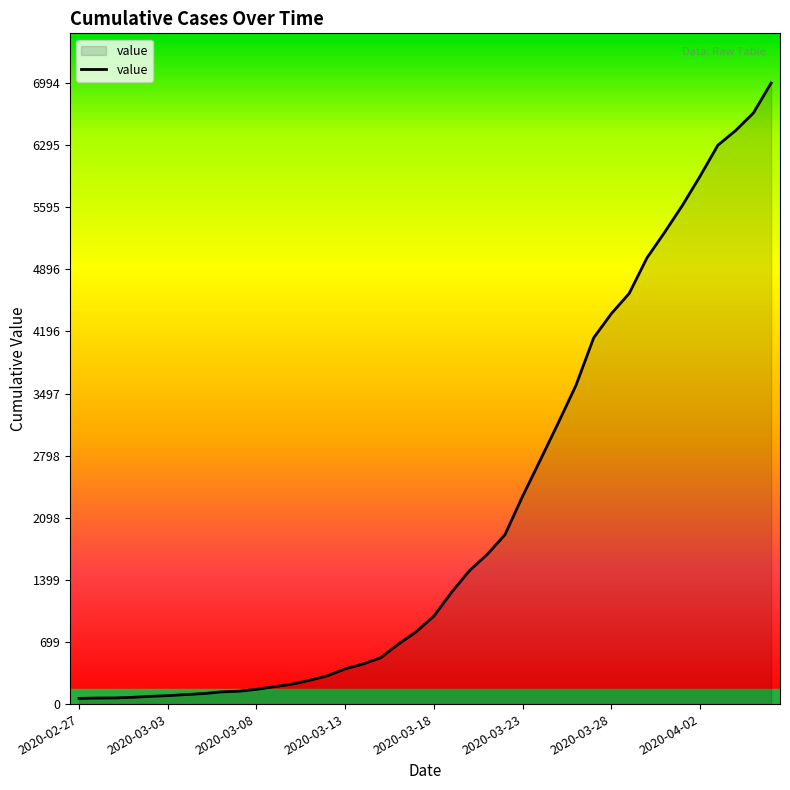

What is the greatest value displayed?

6994